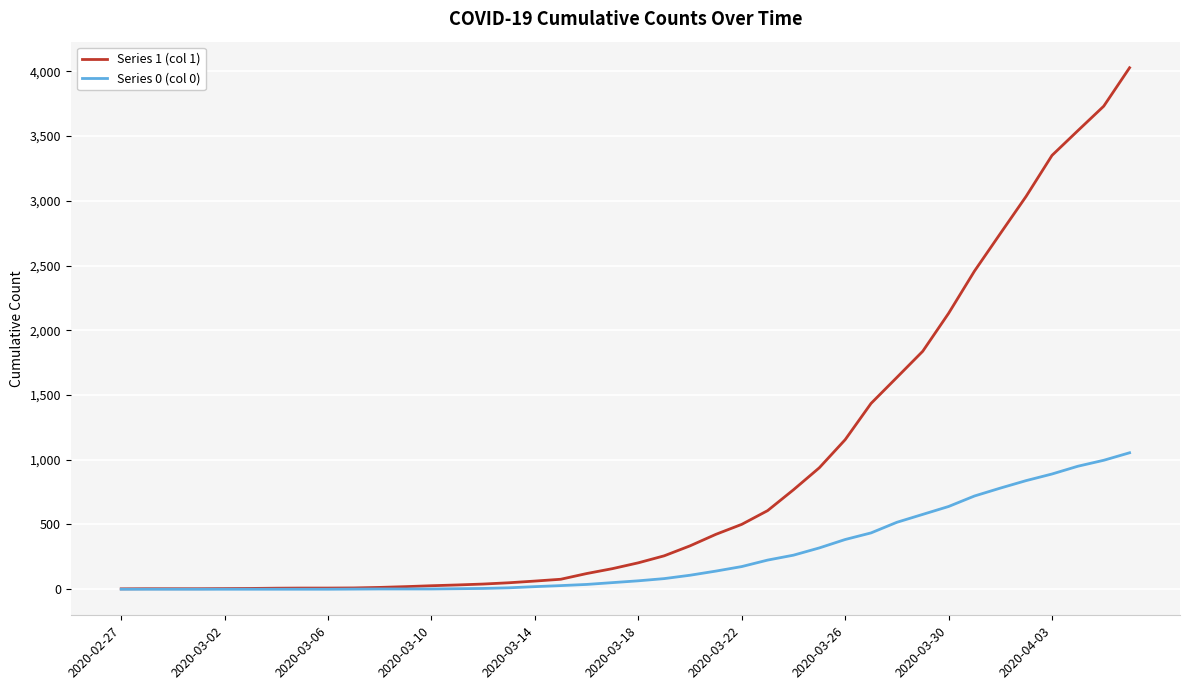

What is the average value of the Series 1 (col 1) series?

895